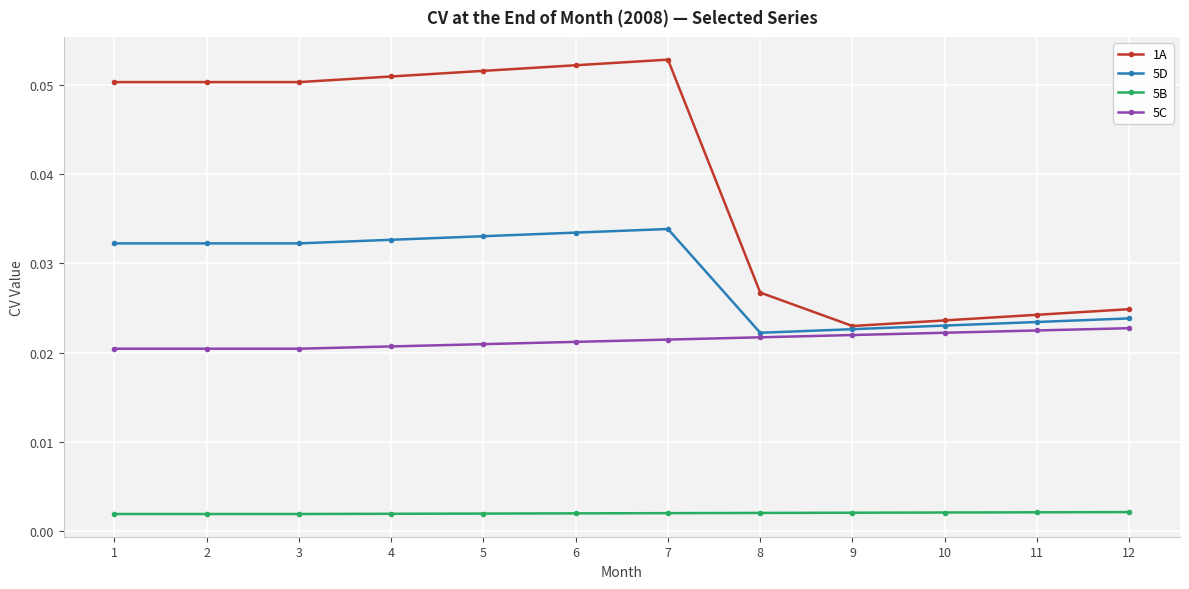

Does the chart display data point markers on the line(s)?

Yes